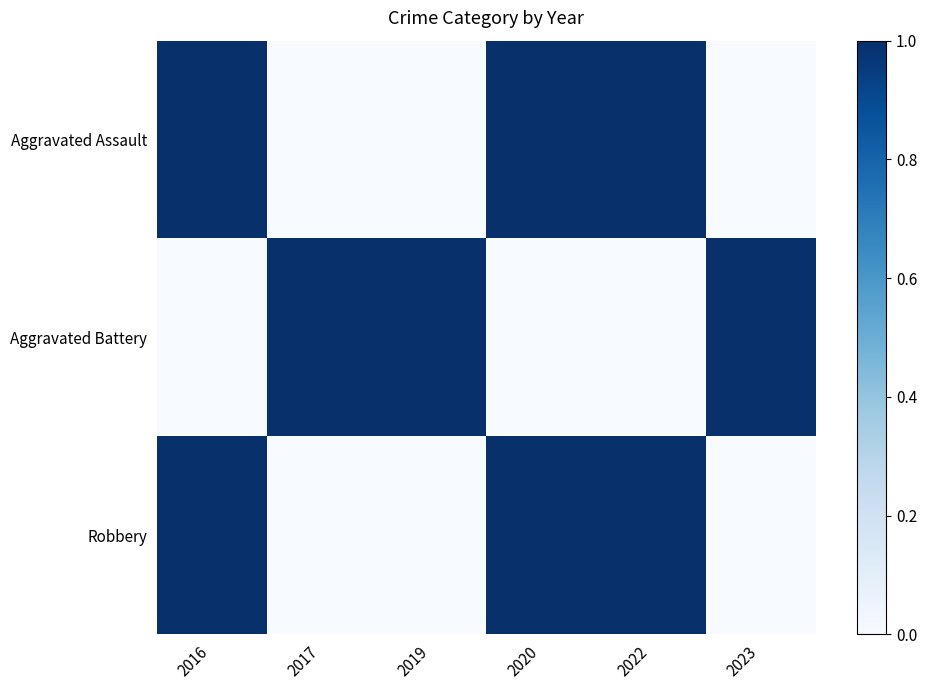

At how many categories does at least one series exceed 0?

6